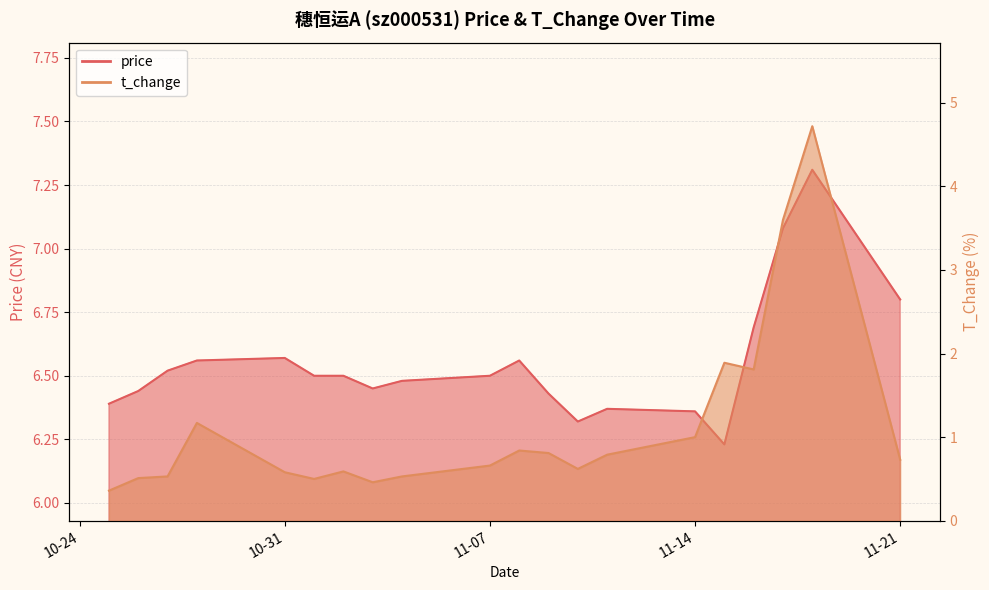

What is the difference between the maximum and second lowest values in the price series?

1.0